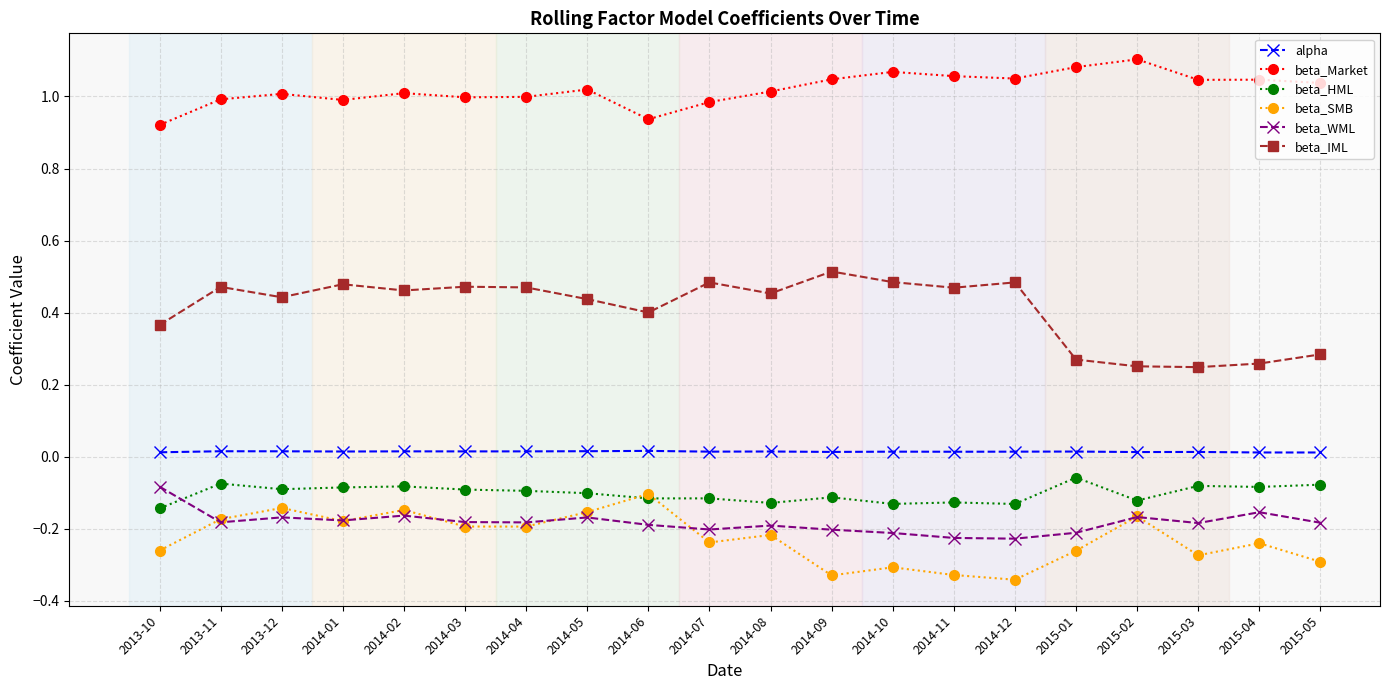

Which series has the largest total across all categories?

beta_Market